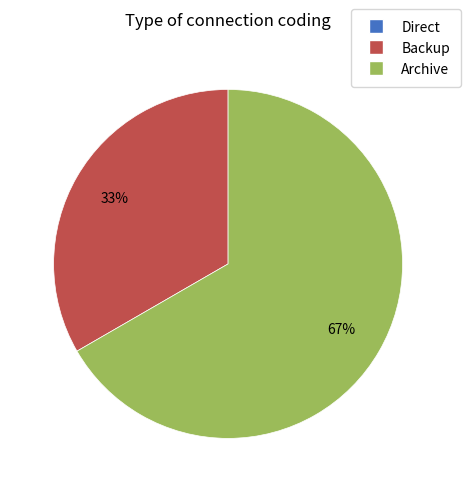

What is the majority slice?

Archive